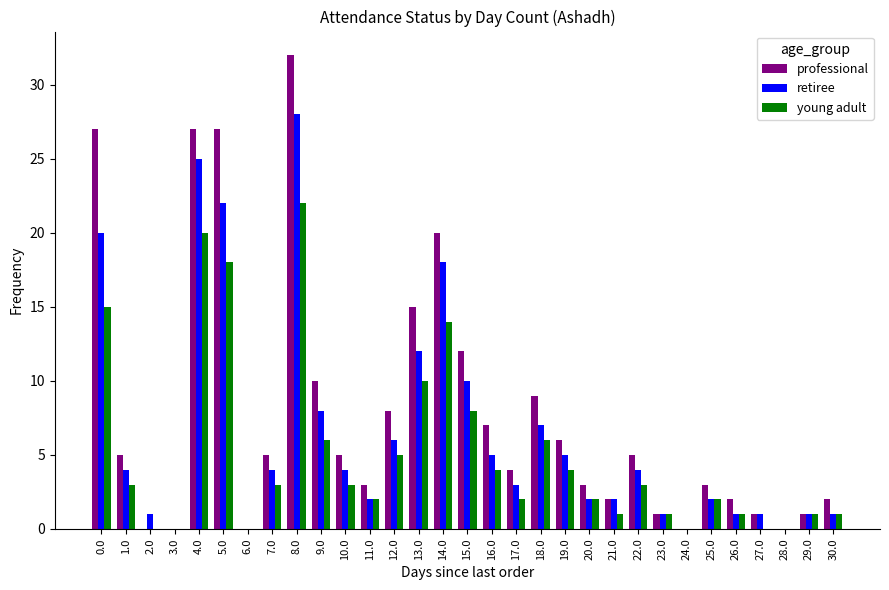

Where is professional nearest to the value 16?

13.0